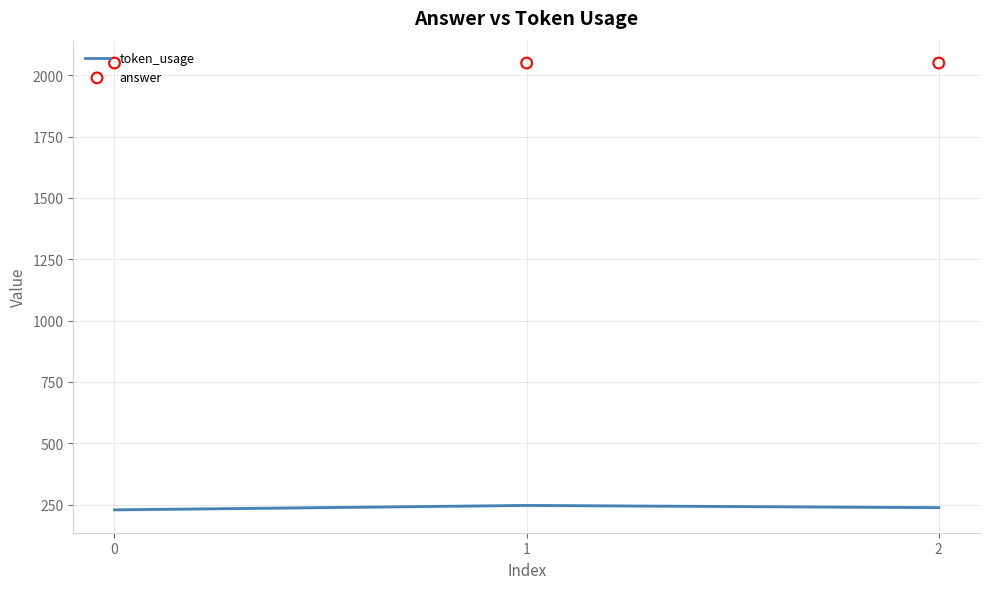

Which series has the largest total across all categories?

answer